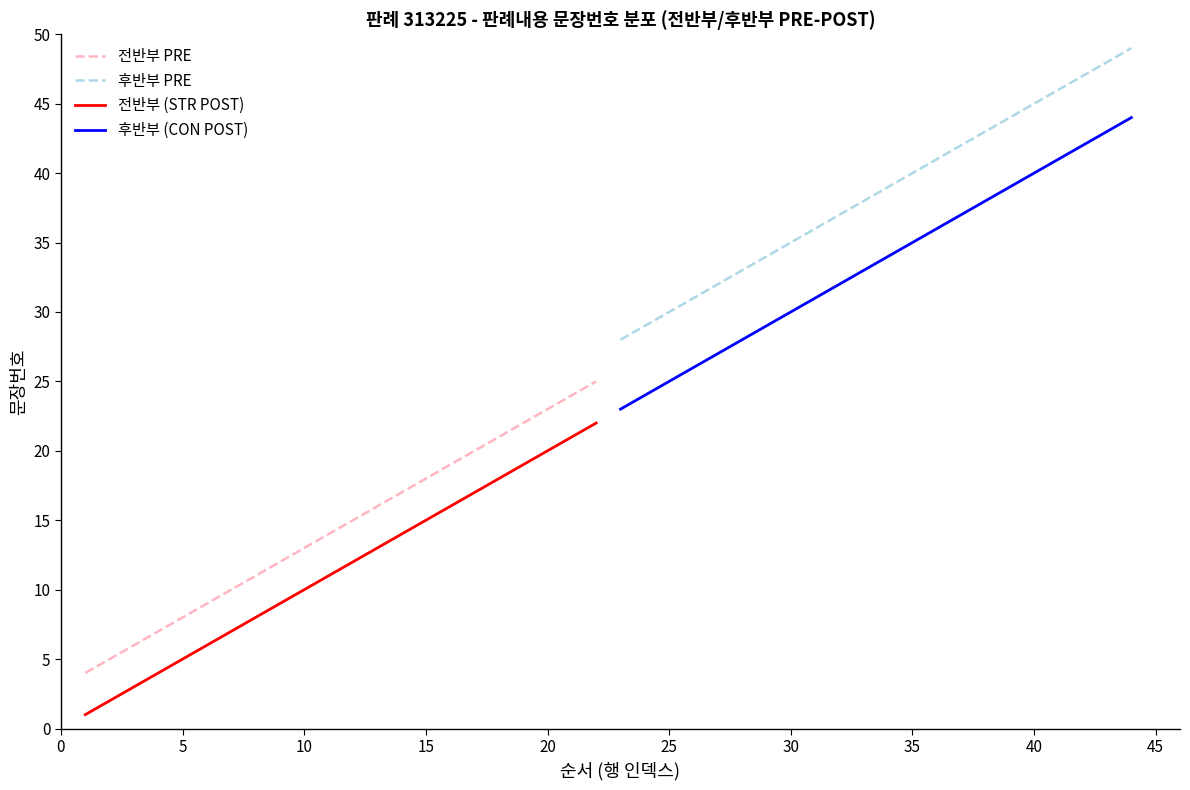

True or false: 전반부 (STR POST) and 전반부 PRE intersect in this chart.

False